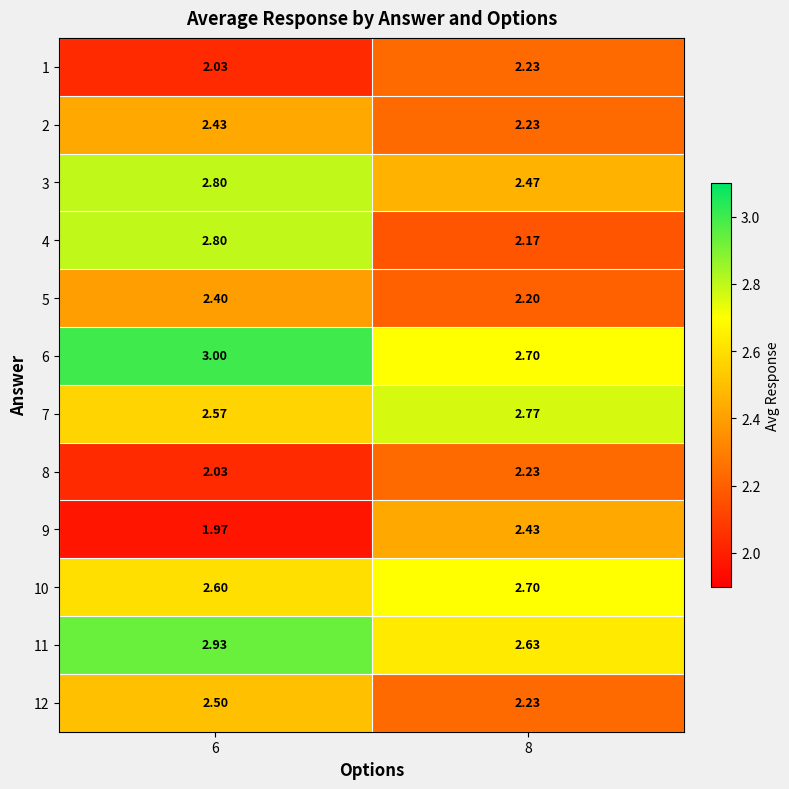

Is the value of 7 at 6 greater than the value of 1 at 6?

Yes